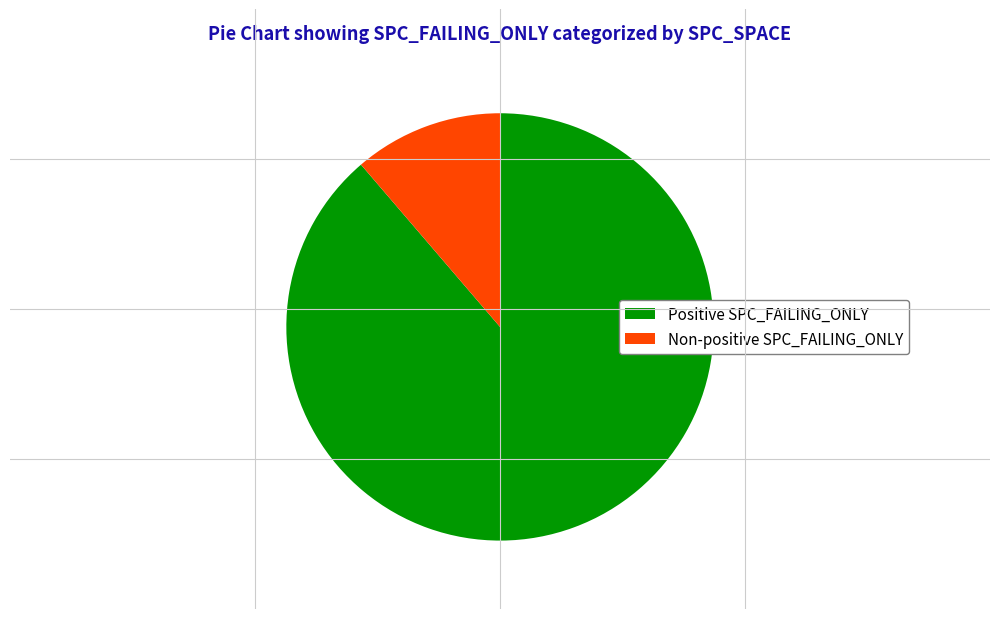

Do Non-positive SPC_FAILING_ONLY and Positive SPC_FAILING_ONLY together represent more than half of the pie?

Yes